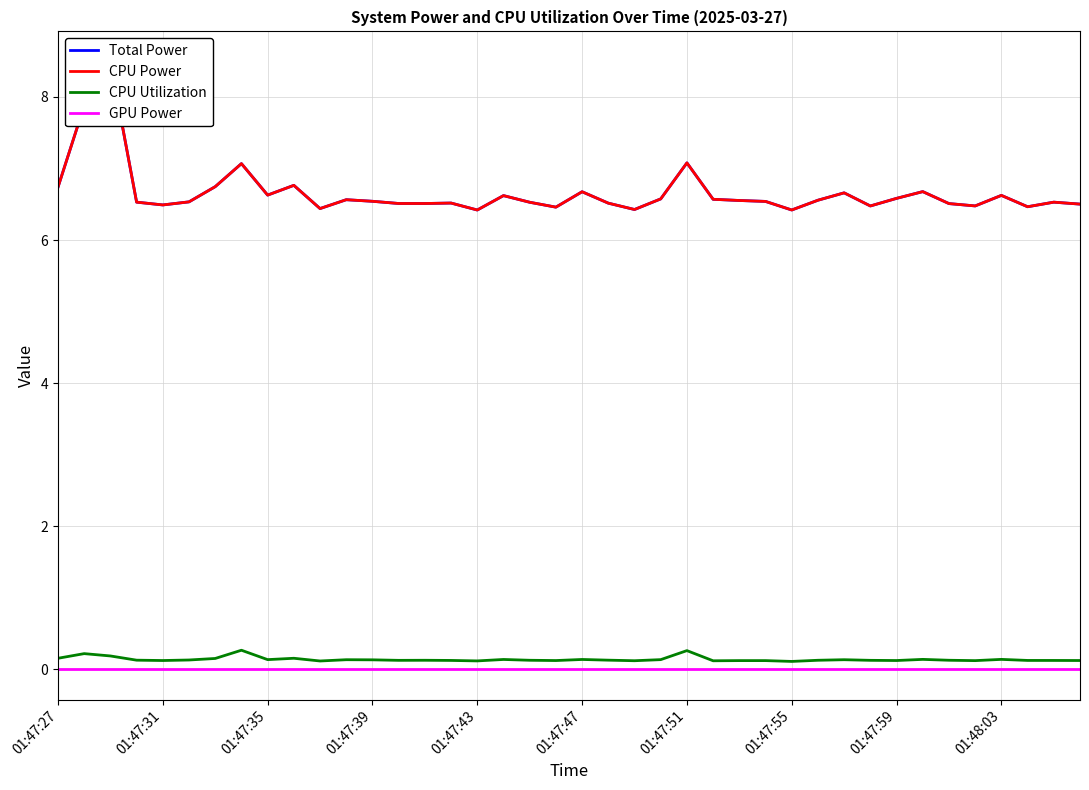

How many interior local valleys does the Total Power series have?

11